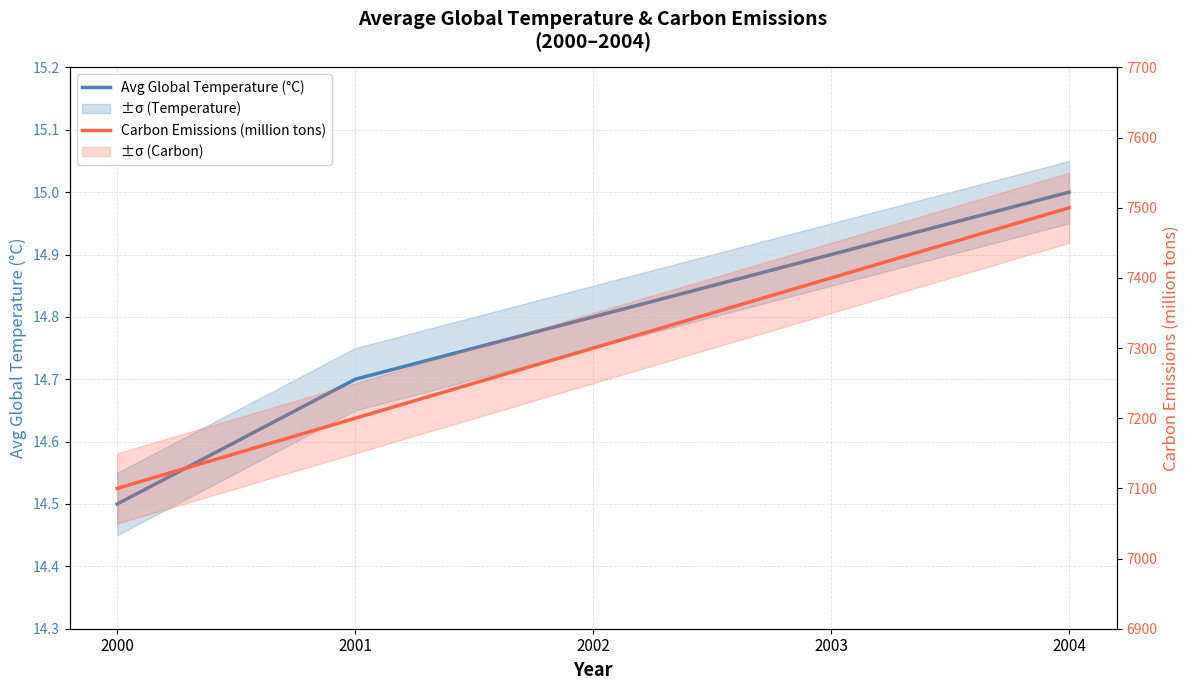

What are all the series names shown in the legend?

Avg Global Temperature (°C), Carbon Emissions (million tons)